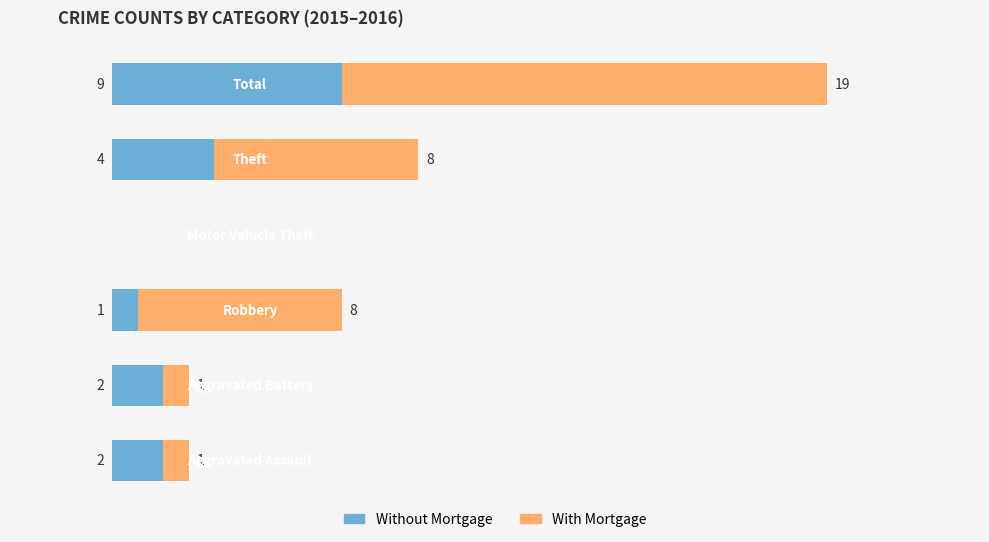

Which series has the largest total across all categories?

With Mortgage